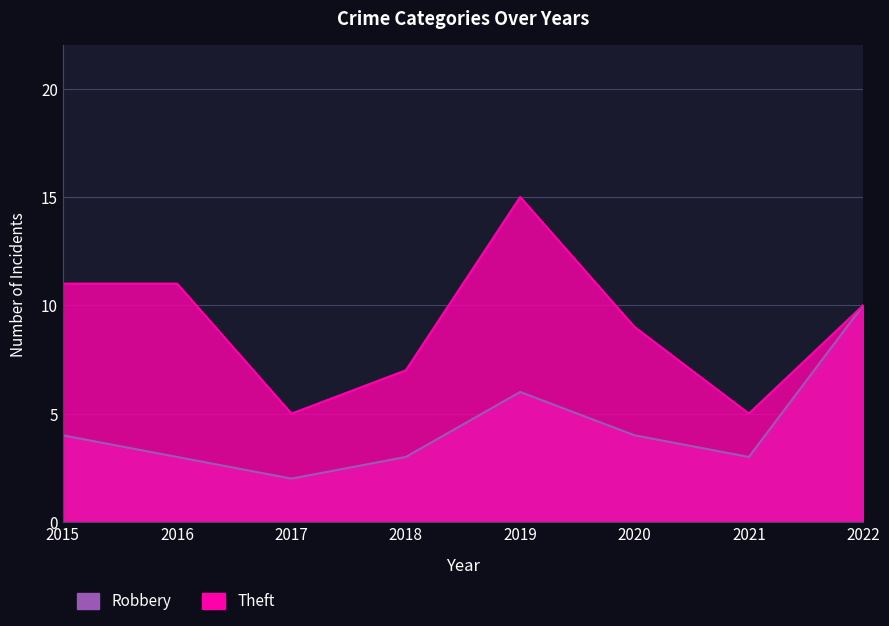

Rank the series by their maximum value, from highest to lowest.

Theft, Robbery